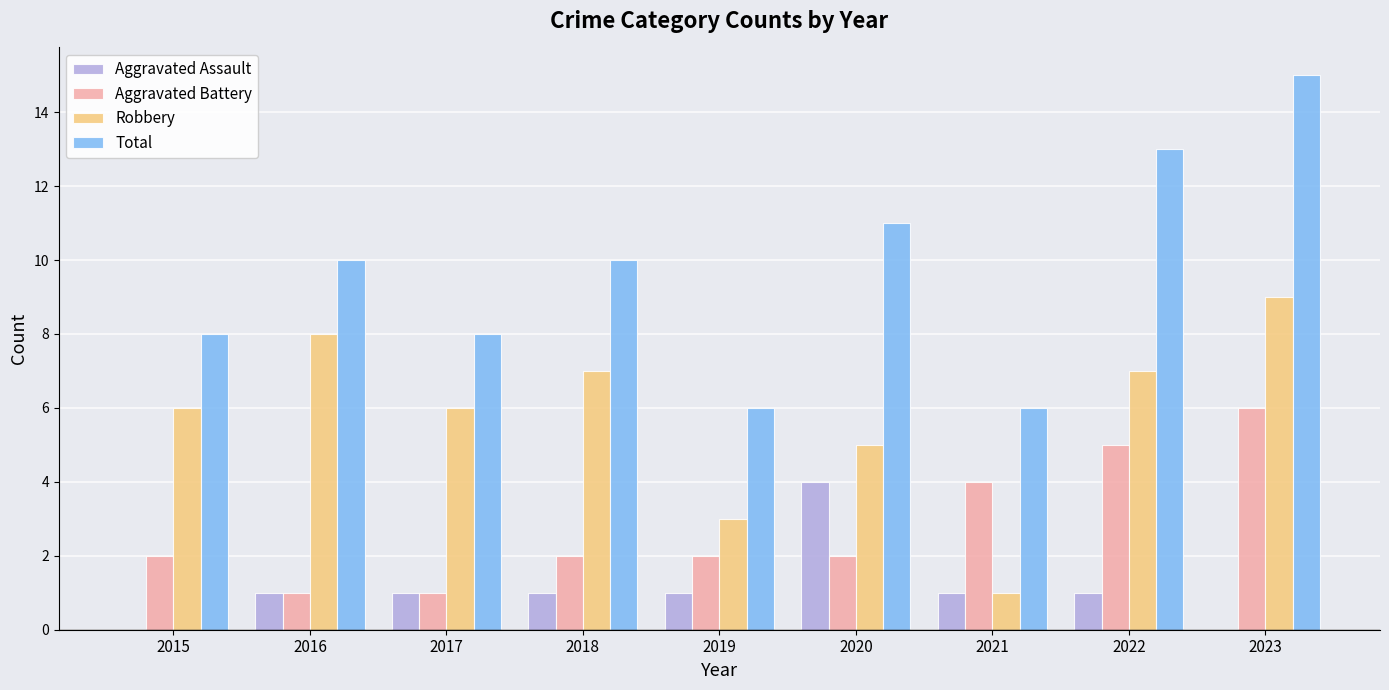

Which series has the largest total across all categories?

Total